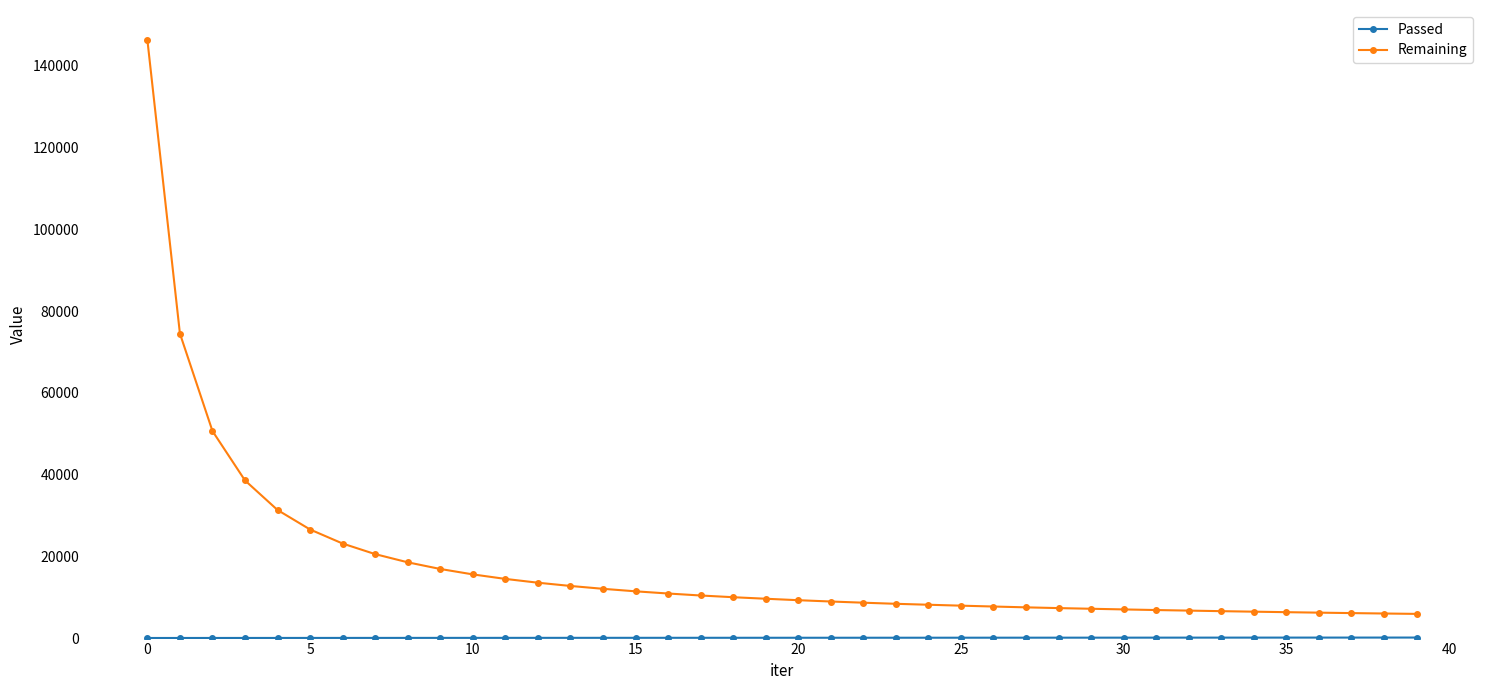

What is the maximum value shown in the chart?

146220